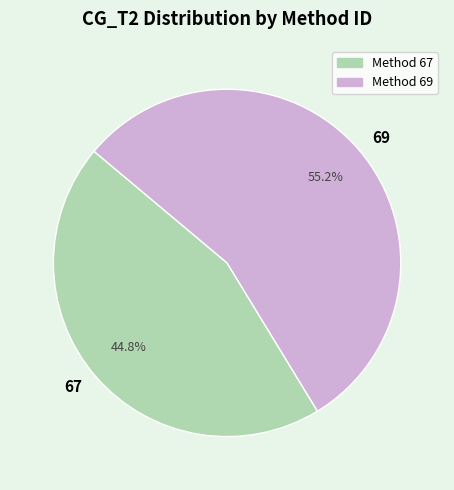

Approximately how many times larger is the value at 69 compared to 67?

1.2